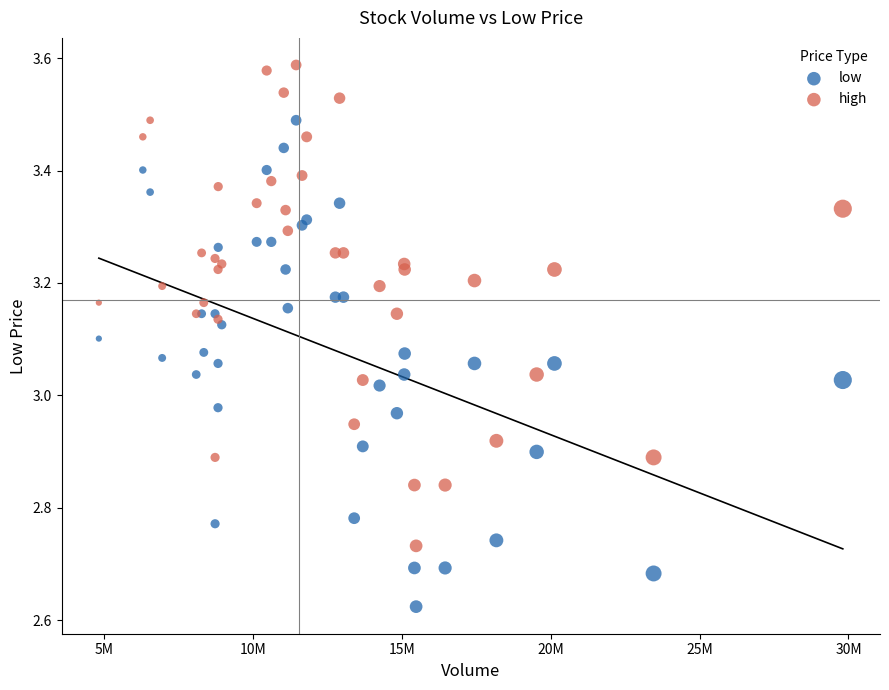

What is the X range (max minus min) for the scatter plot?

24973600.0